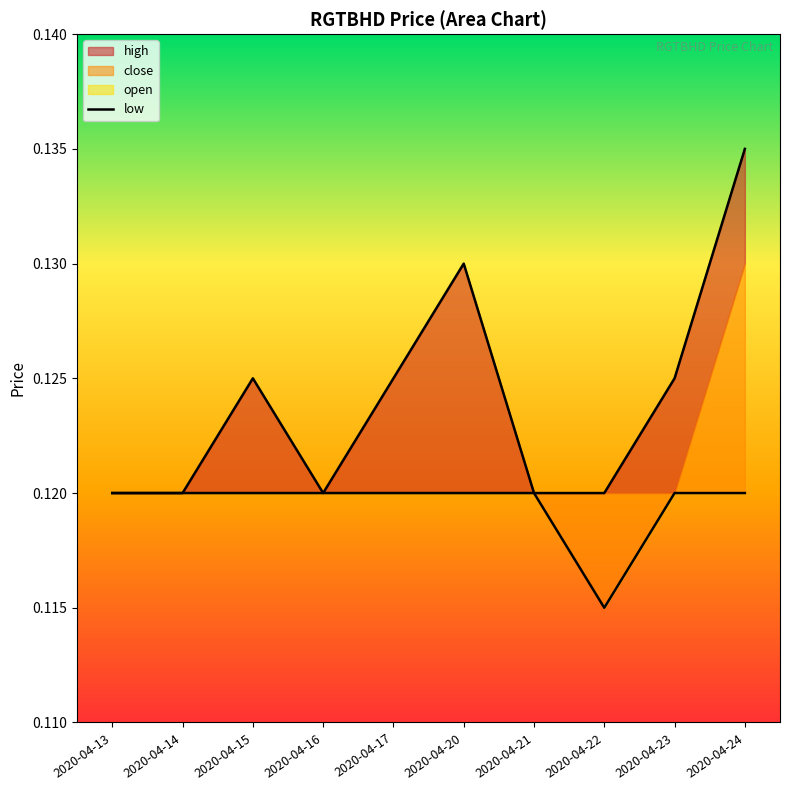

What is the maximum value shown in the chart?

0.1